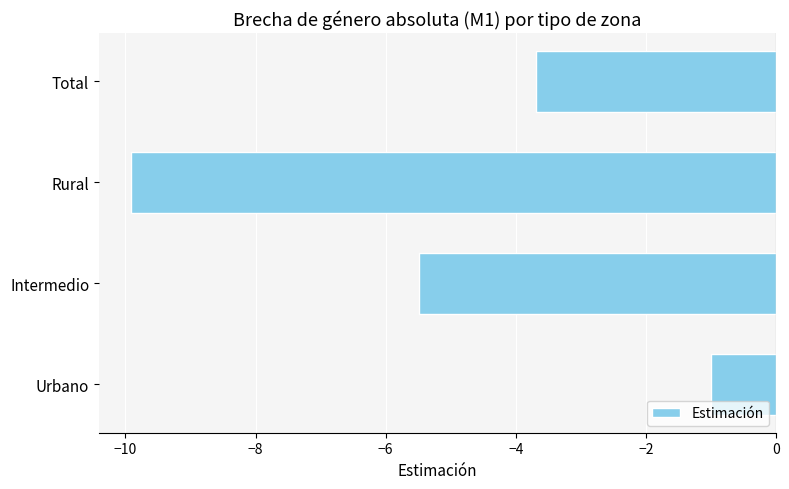

How many values are below -3?

3